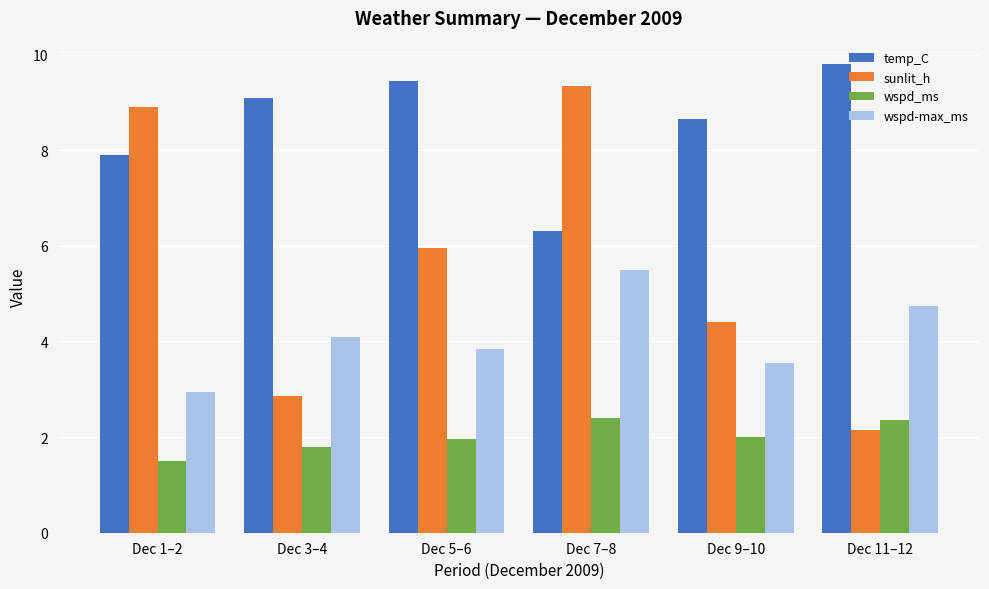

Which series has the largest range (max minus min)?

sunlit_h